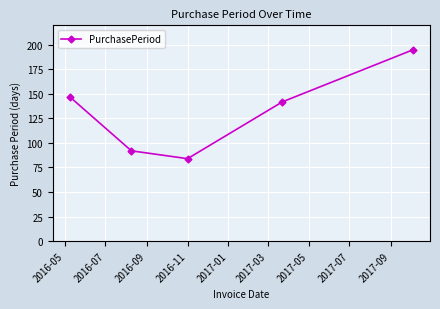

True or false: the data has more than 0 interior local peaks.

False